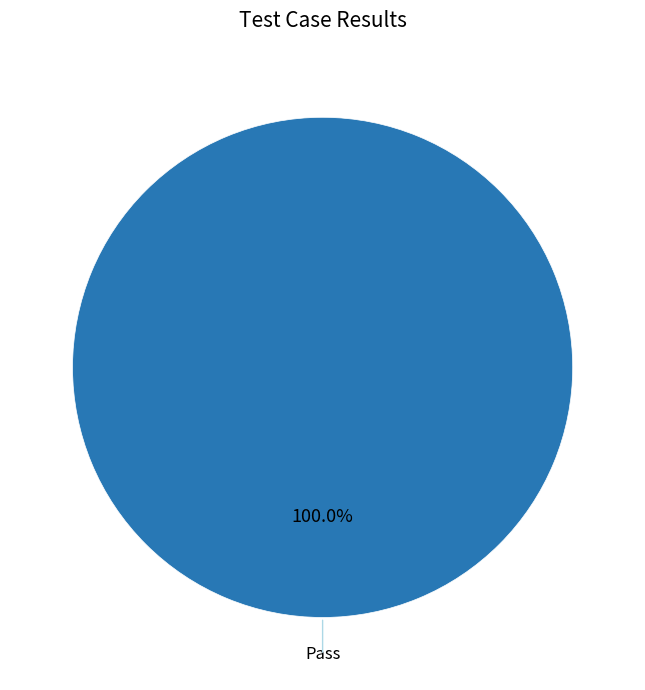

Is there any slice that represents more than half of the pie?

Yes